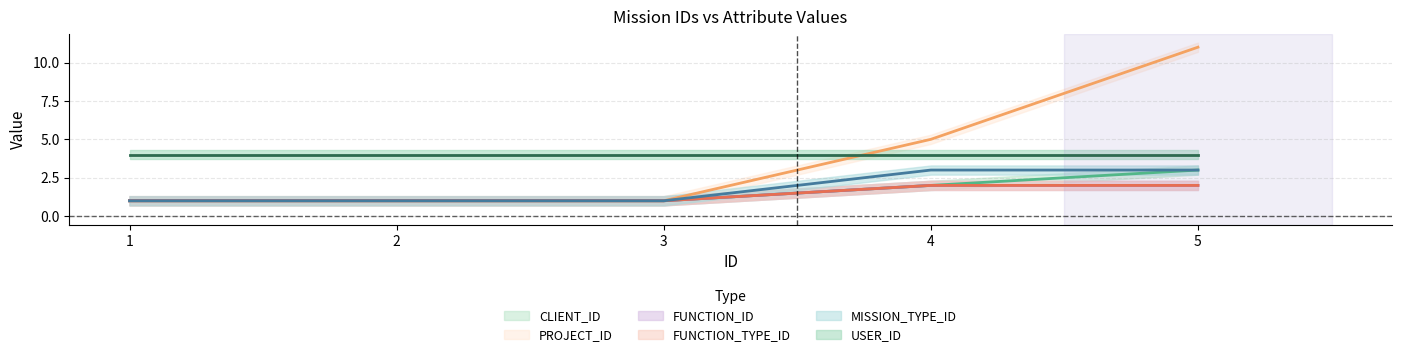

True or false: FUNCTION_TYPE_ID and MISSION_TYPE_ID intersect in this chart.

False